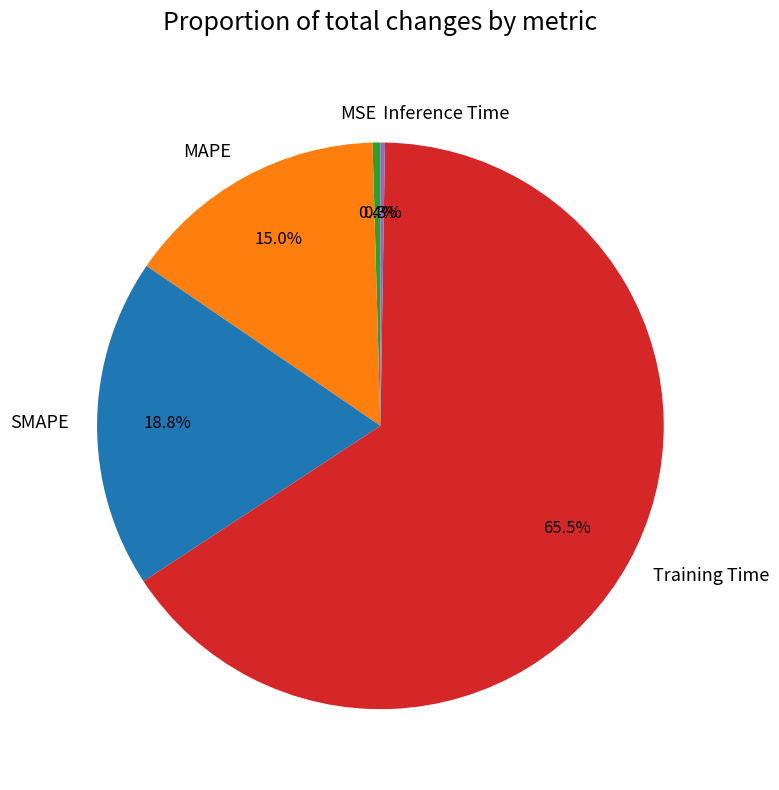

Which has a higher value, SMAPE or MSE?

SMAPE